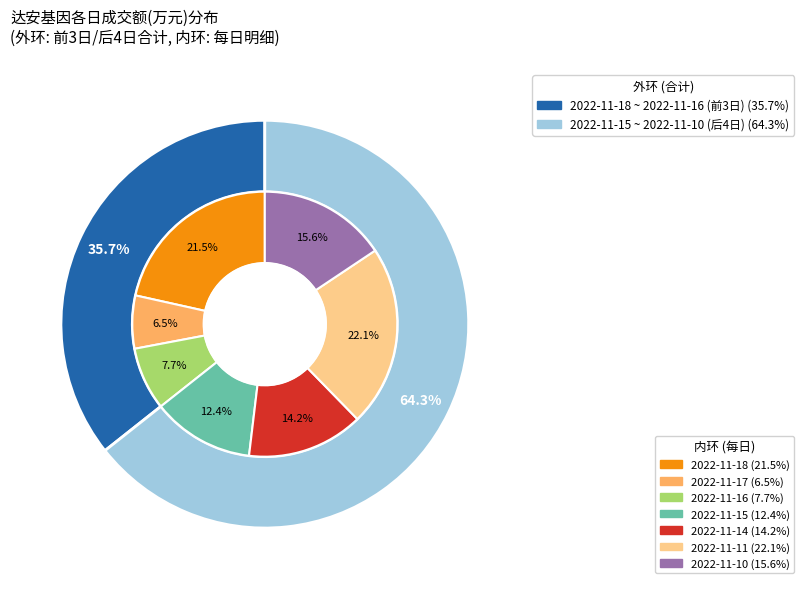

Between 2022-11-11 and 2022-11-16, which is larger?

2022-11-11